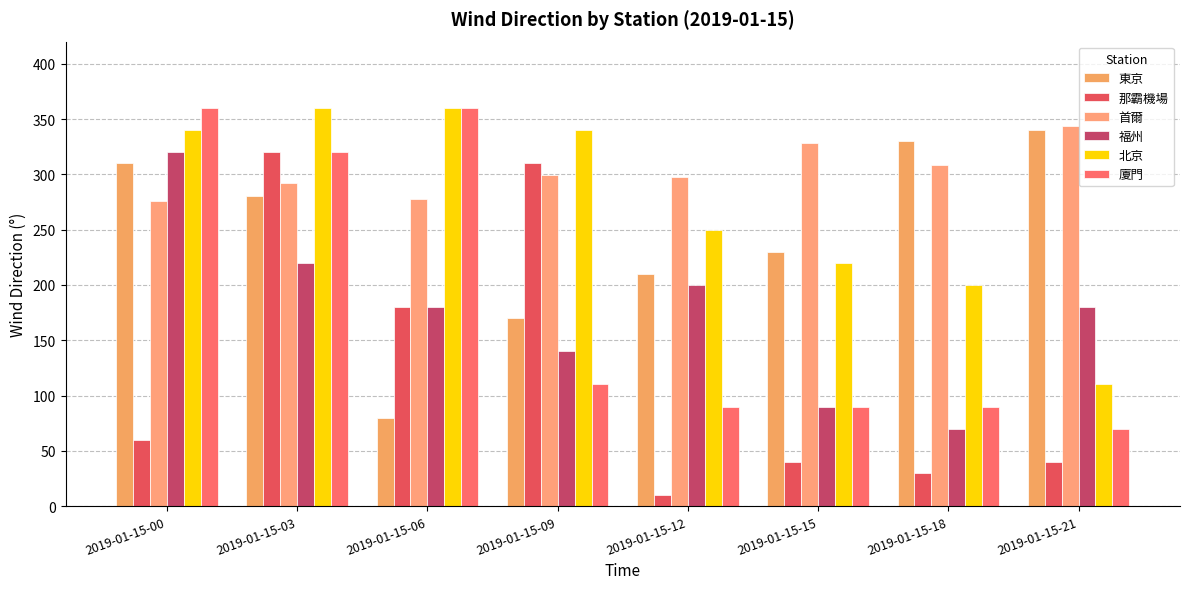

How many bars are there in each group?

6